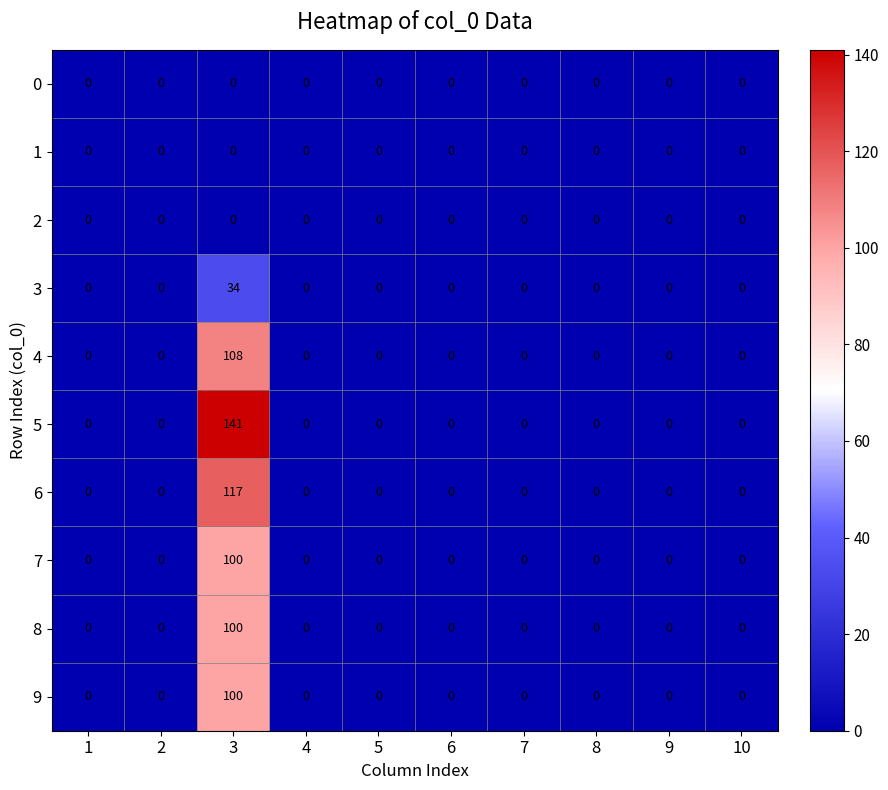

At how many categories does at least one series exceed 103?

1